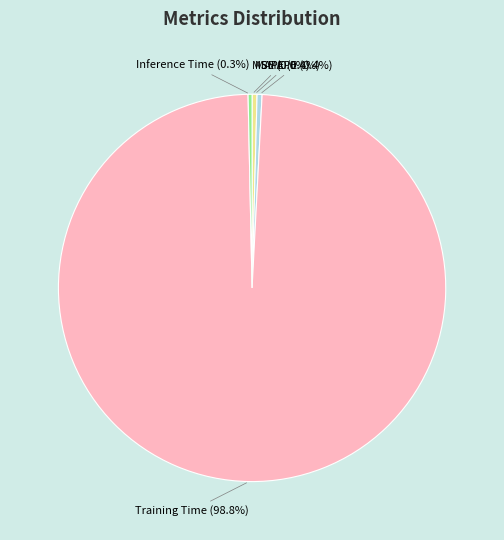

To the nearest percent, what is the average slice percentage?

20%